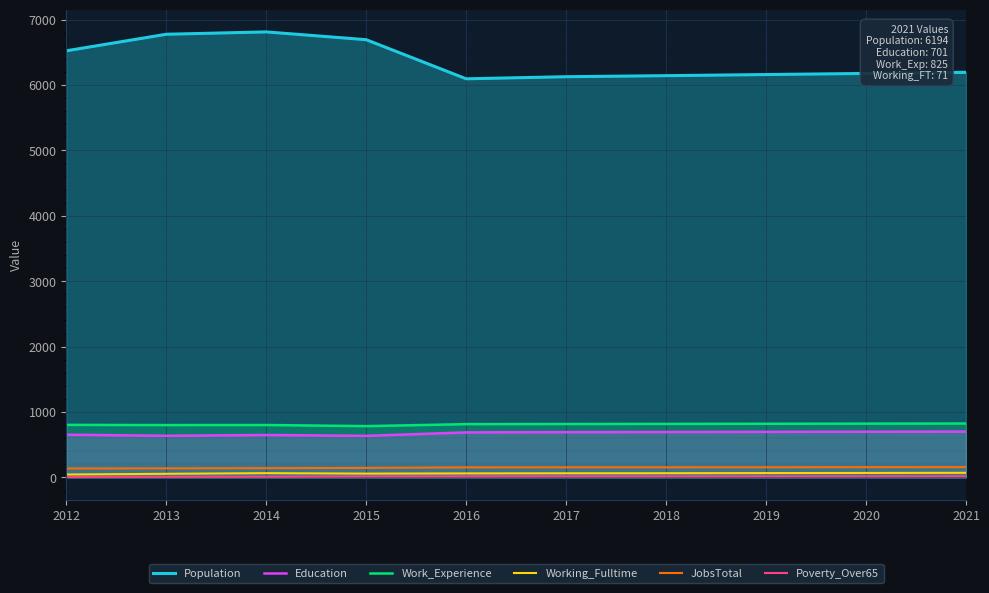

Which category has the highest value in the Population series?

2014